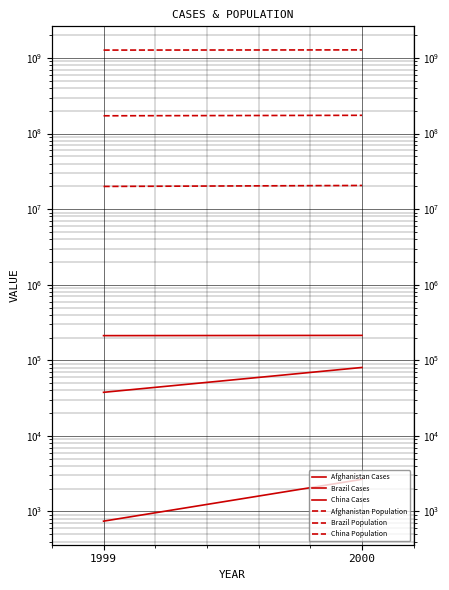

Is the value of Brazil Population at 2000 greater than the value of China Cases at 2000?

Yes